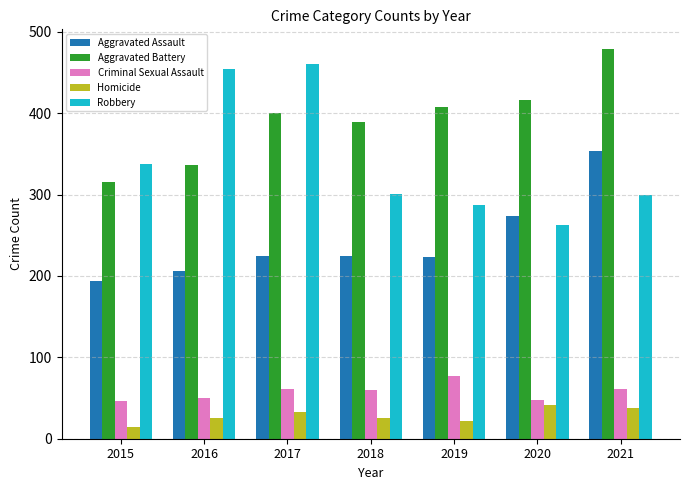

How many bars are there in each group?

5